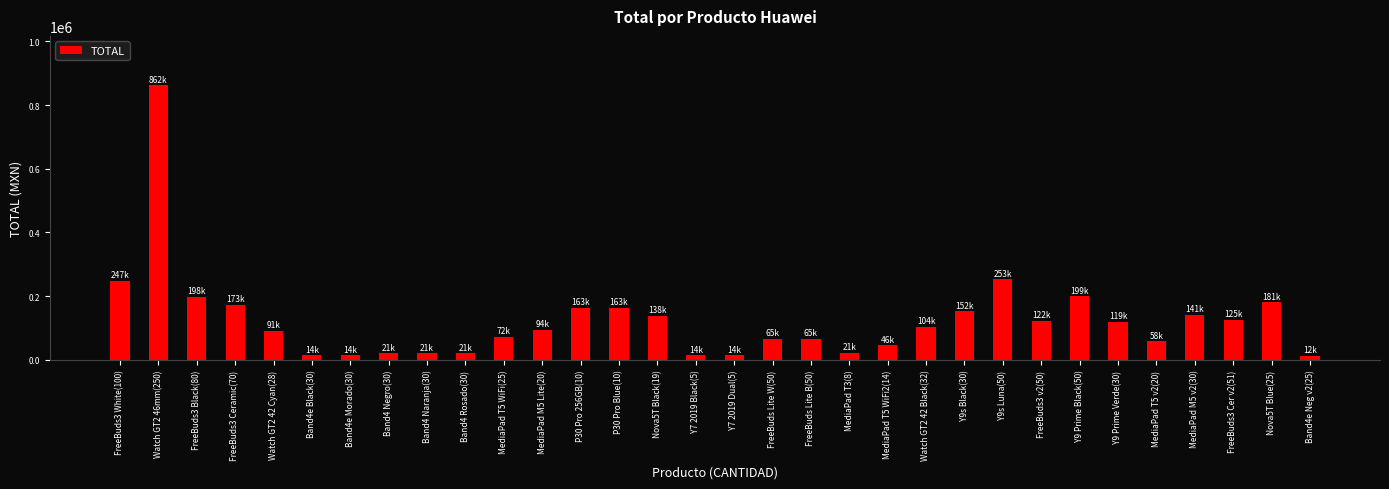

What is the difference between the second highest and second lowest values?

238949.9